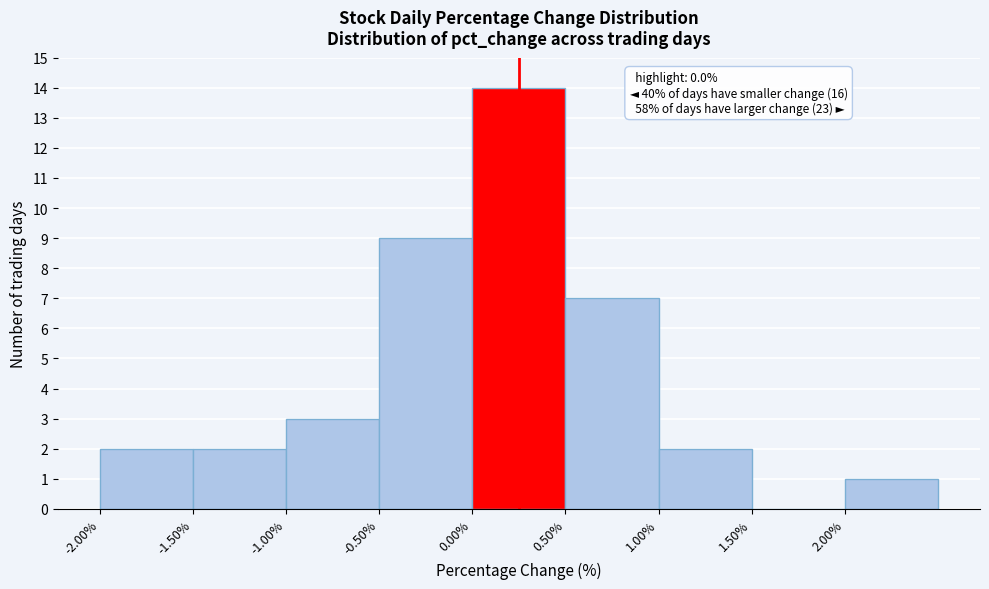

Over which range of the x-axis is the bar tallest?

0.0 to 0.5